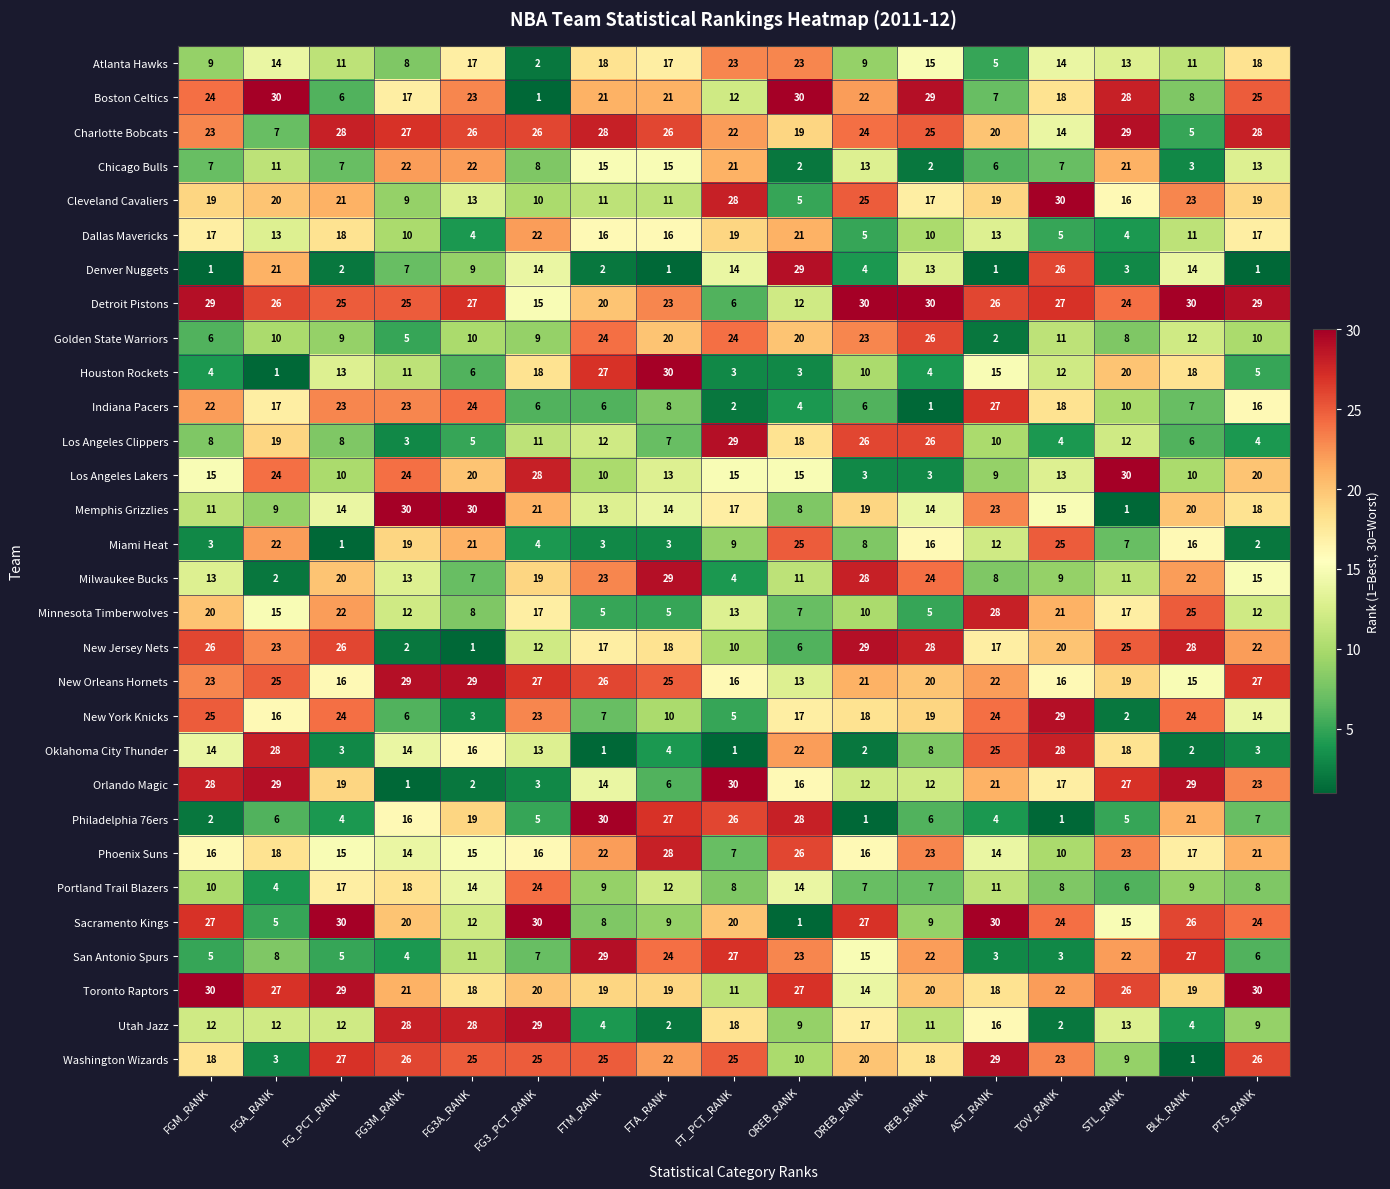

Rank the series at AST_RANK from highest to lowest value.

Sacramento Kings, Washington Wizards, Minnesota Timberwolves, Indiana Pacers, Detroit Pistons, Oklahoma City Thunder, New York Knicks, Memphis Grizzlies, New Orleans Hornets, Orlando Magic, Charlotte Bobcats, Cleveland Cavaliers, Toronto Raptors, New Jersey Nets, Utah Jazz, Houston Rockets, Phoenix Suns, Dallas Mavericks, Miami Heat, Portland Trail Blazers, Los Angeles Clippers, Los Angeles Lakers, Milwaukee Bucks, Boston Celtics, Chicago Bulls, Atlanta Hawks, Philadelphia 76ers, San Antonio Spurs, Golden State Warriors, Denver Nuggets